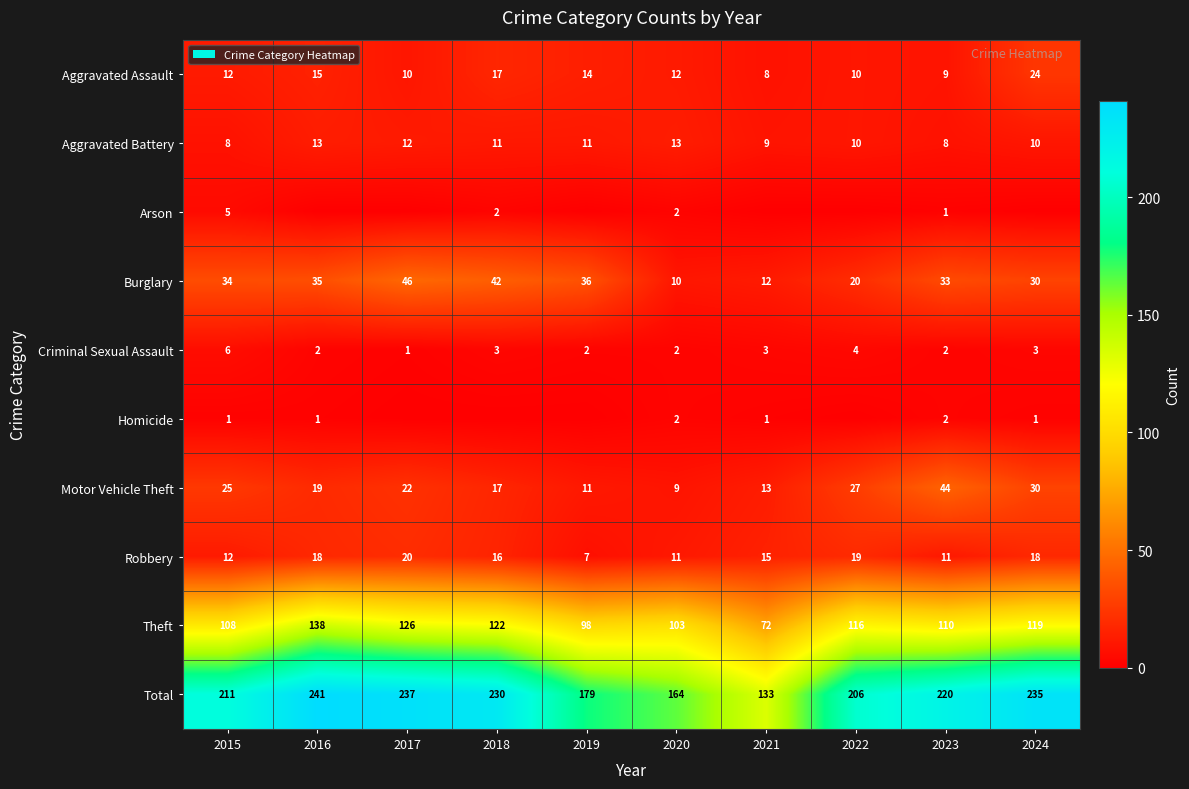

How many series are shown in this chart?

10